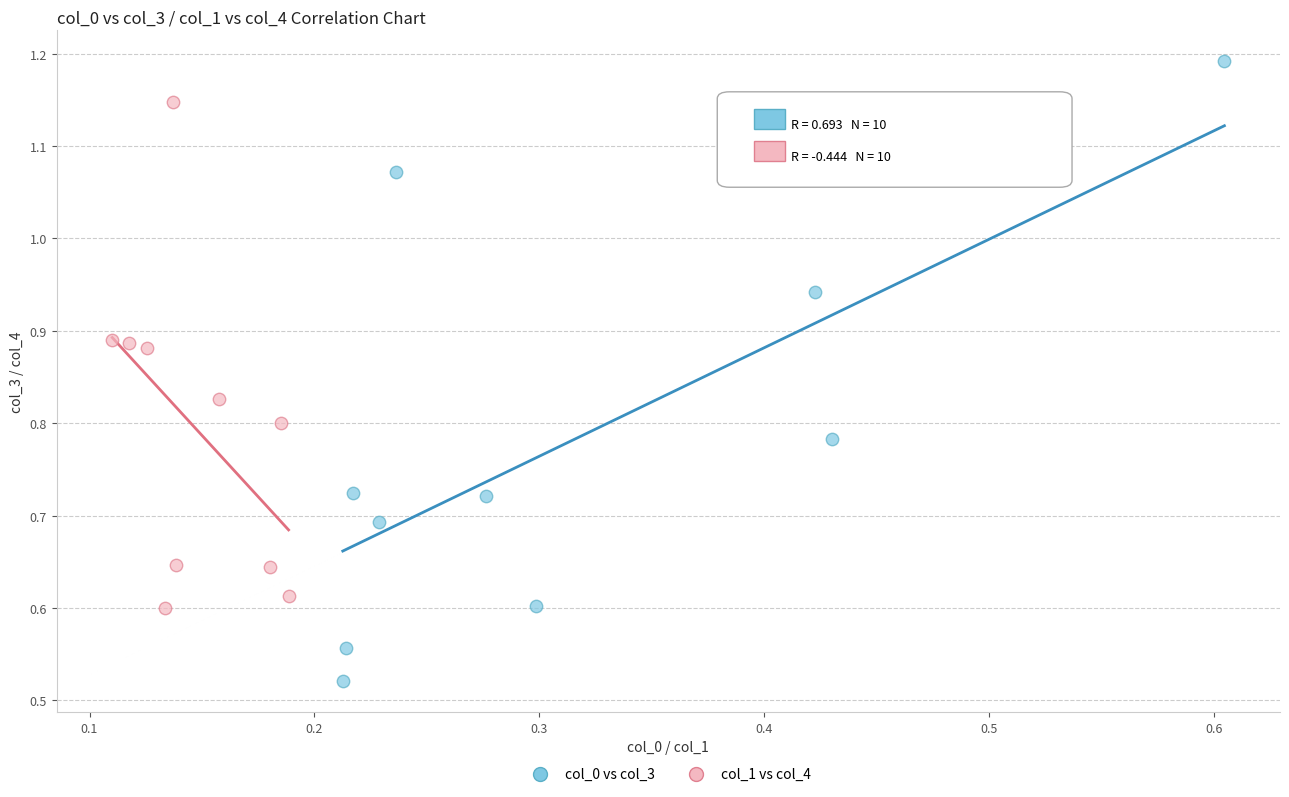

Which series contains the lowest Y value?

col_0 vs col_3